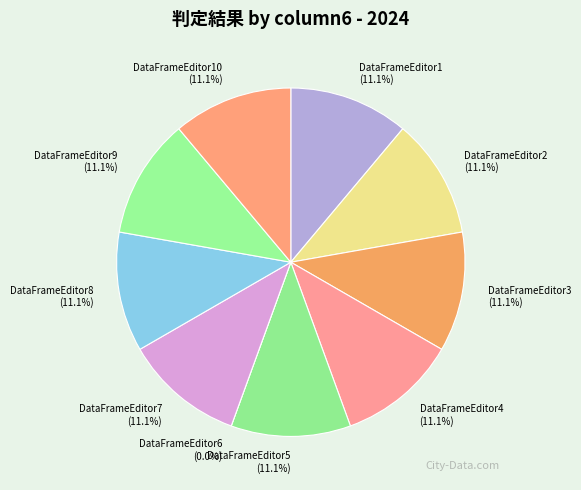

To the nearest percent, what portion does DataFrameEditor3 represent?

11%